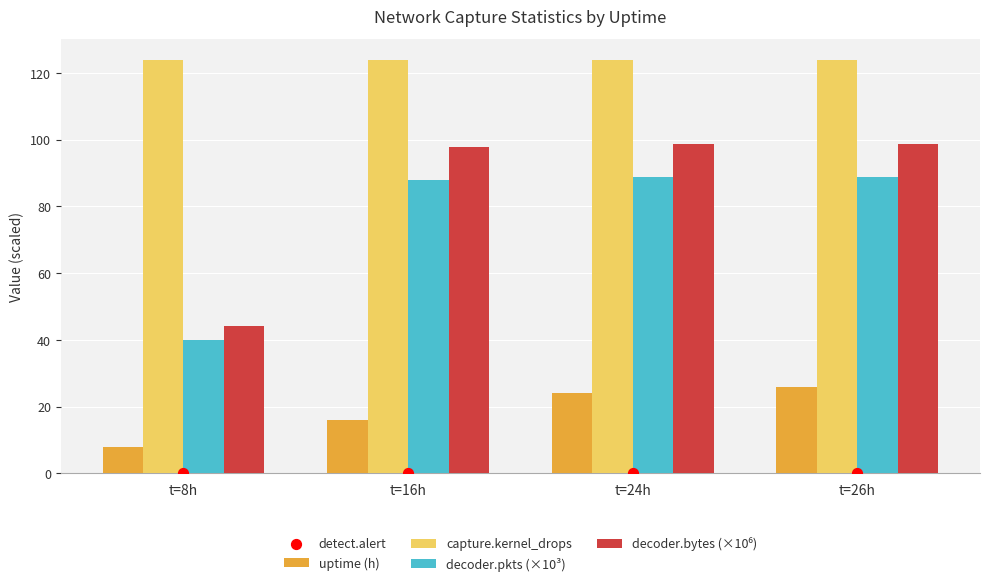

Which series has the largest Y range (max minus min)?

decoder.bytes (×10⁶)